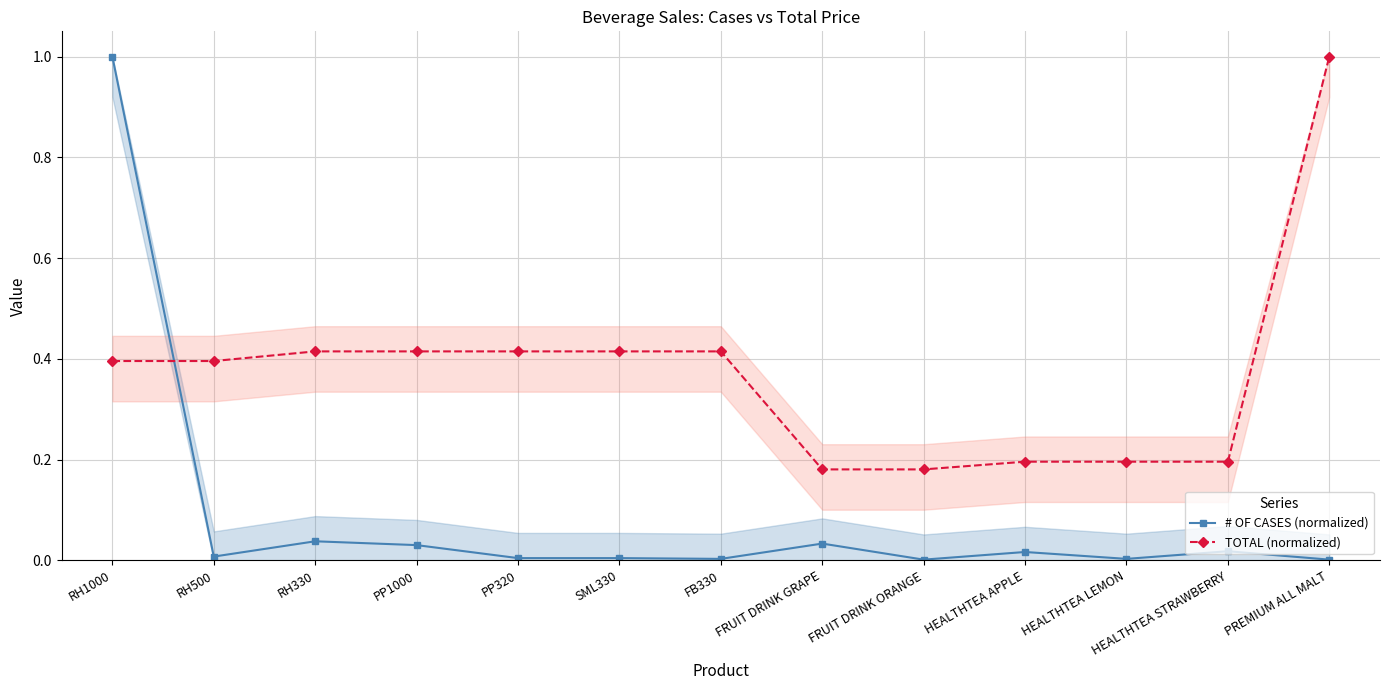

At how many categories does at least one series exceed 0?

13